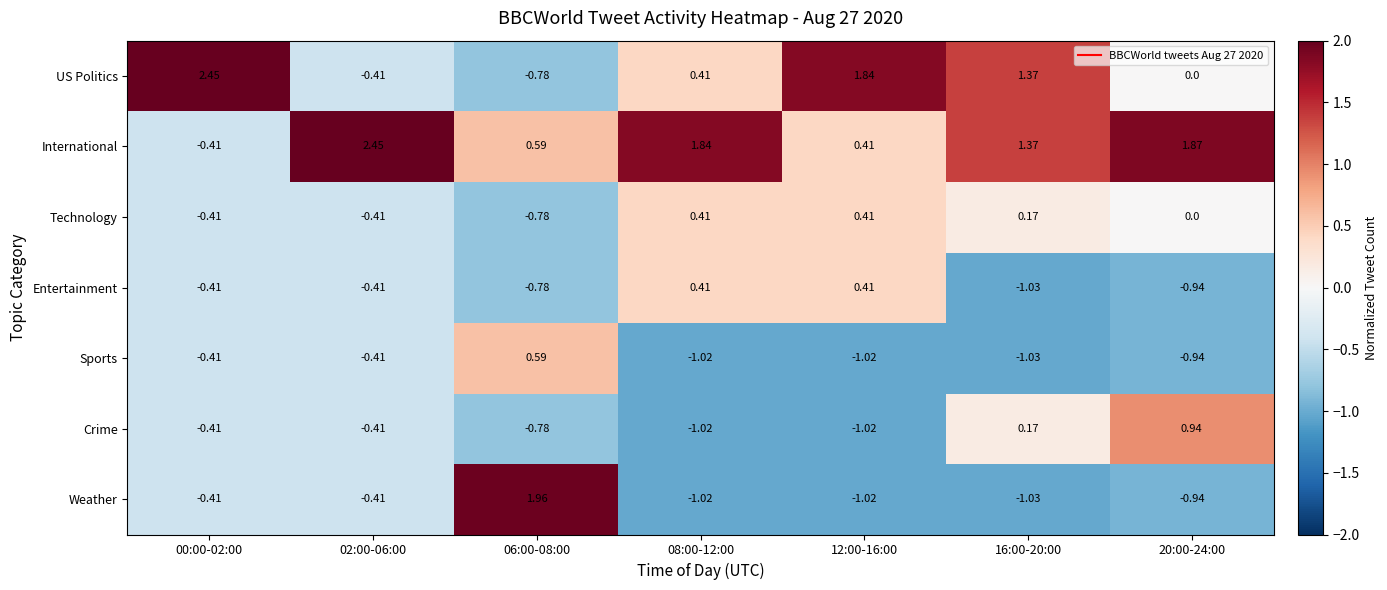

Between 08:00-12:00 and 16:00-20:00, which series saw the biggest shift?

Entertainment